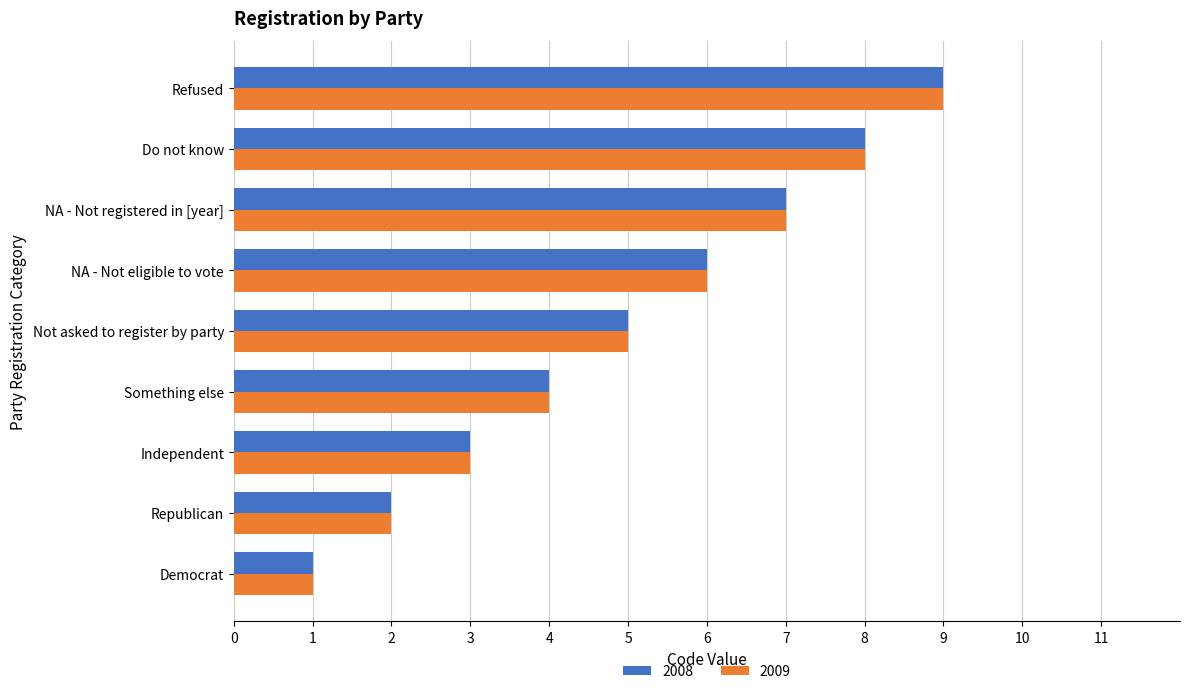

At which category does the chart reach its minimum across all series?

Democrat